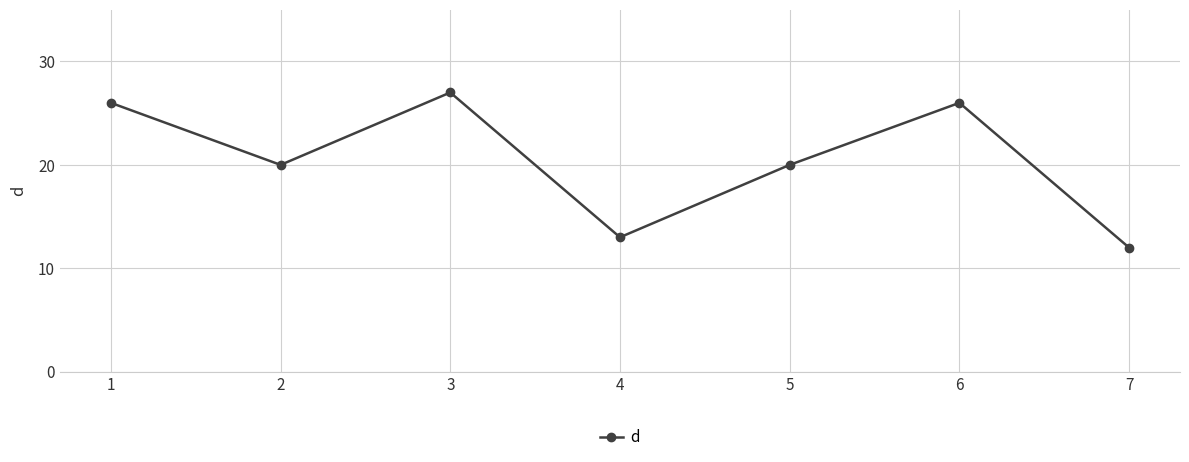

What is the change in value from 4 to 5?

+7